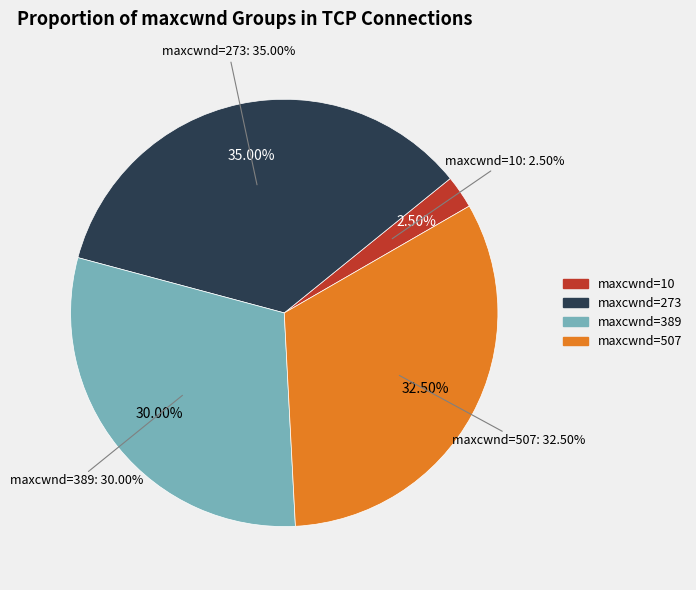

Does any single category account for the majority?

No